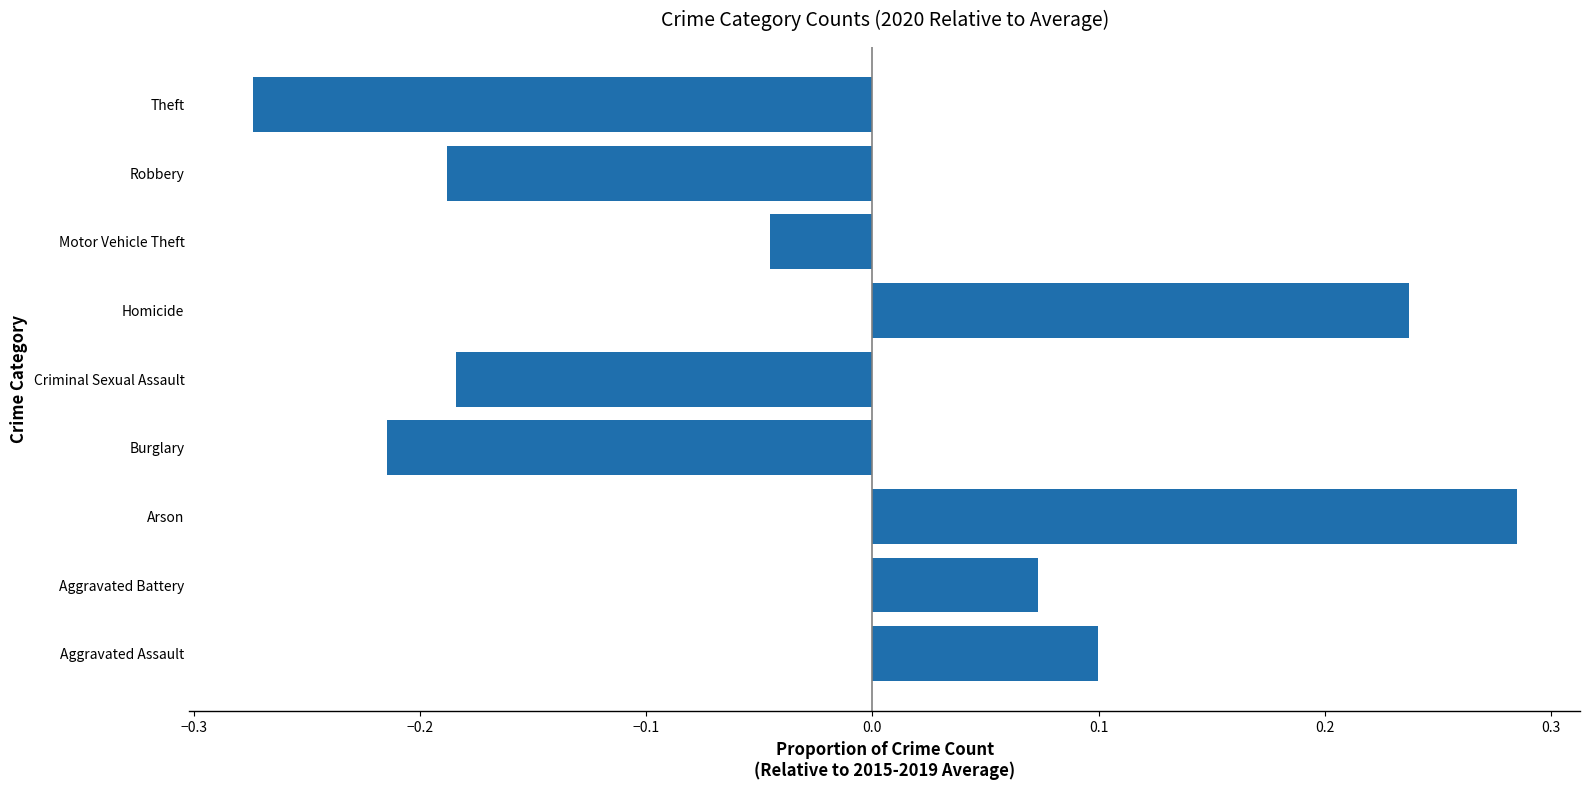

Does the chart contain any negative values?

Yes